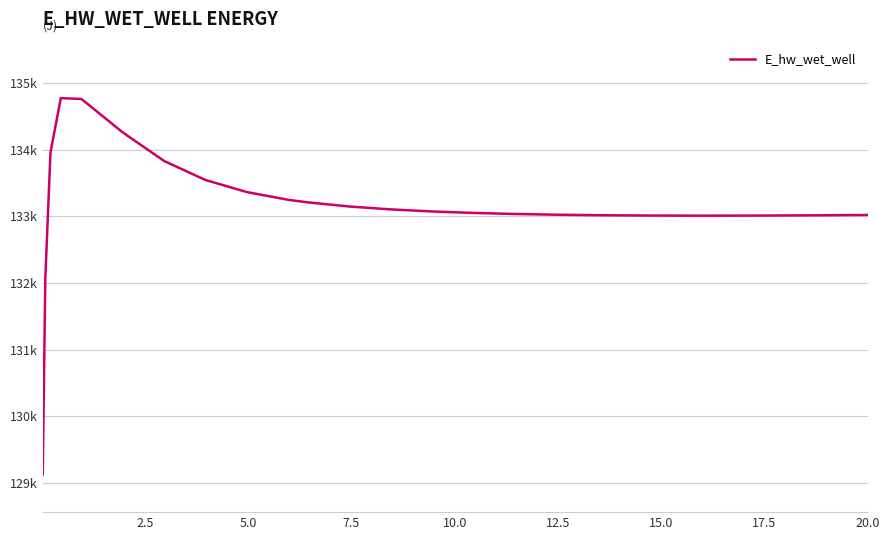

Does the chart display data point markers on the line(s)?

No